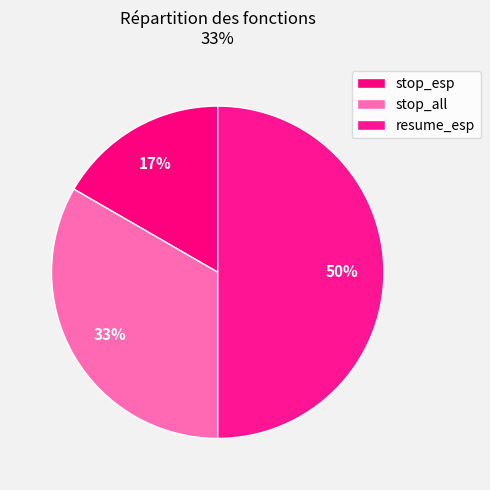

To the nearest percent, what is the difference between the resume_esp and stop_esp slice percentages?

33%